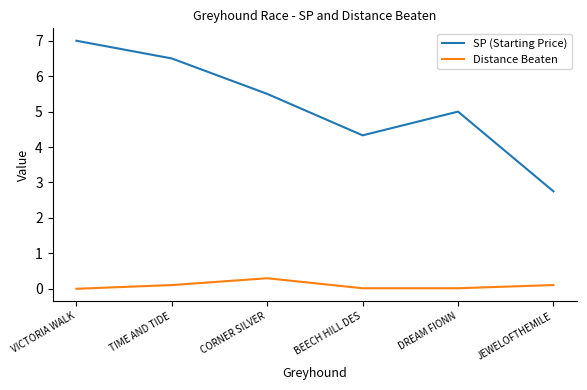

What is the difference between the maximum and minimum values in the Distance Beaten series?

0.3